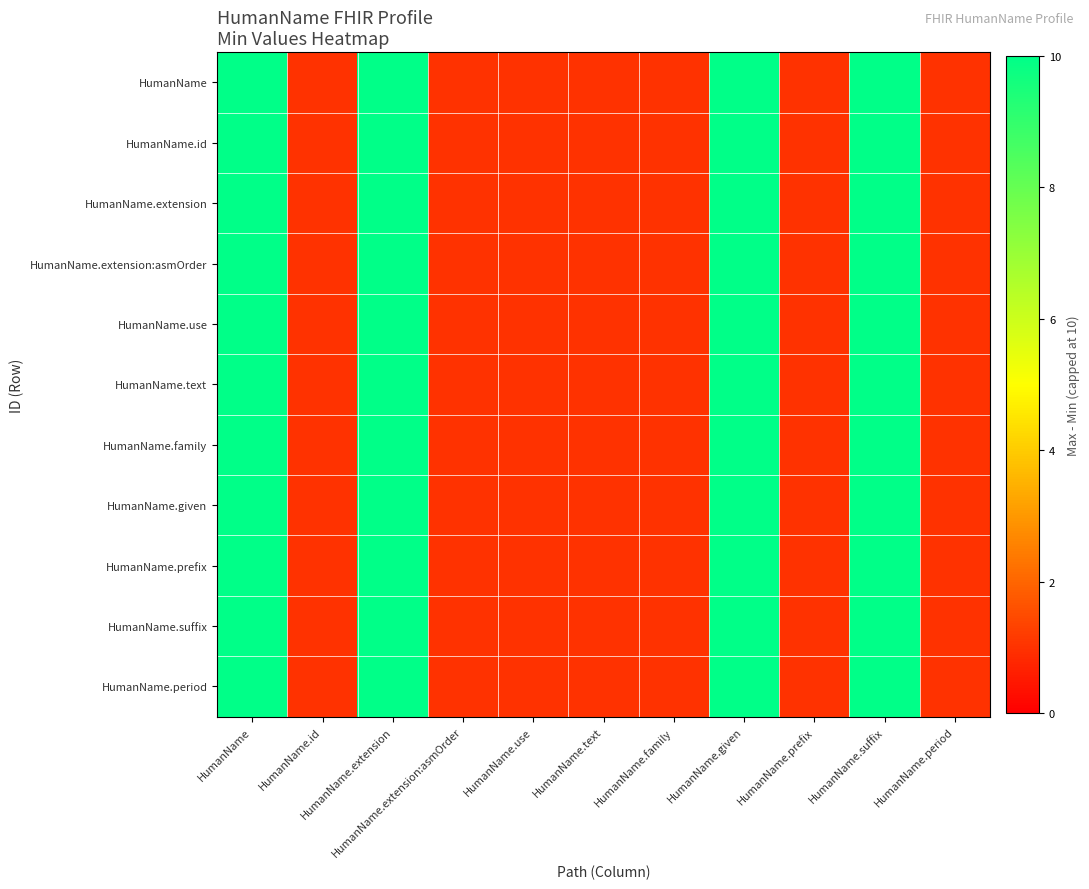

Reading left to right, list all the values displayed in this chart.

HumanName: HumanName=10	HumanName.id=1	HumanName.extension=10	HumanName.extension:asmOrder=1	HumanName.use=1	HumanName.text=1	HumanName.family=1	HumanName.given=10	HumanName.prefix=1	HumanName.suffix=10	HumanName.period=1
HumanName.id: HumanName=10	HumanName.id=1	HumanName.extension=10	HumanName.extension:asmOrder=1	HumanName.use=1	HumanName.text=1	HumanName.family=1	HumanName.given=10	HumanName.prefix=1	HumanName.suffix=10	HumanName.period=1
HumanName.extension: HumanName=10	HumanName.id=1	HumanName.extension=10	HumanName.extension:asmOrder=1	HumanName.use=1	HumanName.text=1	HumanName.family=1	HumanName.given=10	HumanName.prefix=1	HumanName.suffix=10	HumanName.period=1
HumanName.extension:asmOrder: HumanName=10	HumanName.id=1	HumanName.extension=10	HumanName.extension:asmOrder=1	HumanName.use=1	HumanName.text=1	HumanName.family=1	HumanName.given=10	HumanName.prefix=1	HumanName.suffix=10	HumanName.period=1
HumanName.use: HumanName=10	HumanName.id=1	HumanName.extension=10	HumanName.extension:asmOrder=1	HumanName.use=1	HumanName.text=1	HumanName.family=1	HumanName.given=10	HumanName.prefix=1	HumanName.suffix=10	HumanName.period=1
HumanName.text: HumanName=10	HumanName.id=1	HumanName.extension=10	HumanName.extension:asmOrder=1	HumanName.use=1	HumanName.text=1	HumanName.family=1	HumanName.given=10	HumanName.prefix=1	HumanName.suffix=10	HumanName.period=1
HumanName.family: HumanName=10	HumanName.id=1	HumanName.extension=10	HumanName.extension:asmOrder=1	HumanName.use=1	HumanName.text=1	HumanName.family=1	HumanName.given=10	HumanName.prefix=1	HumanName.suffix=10	HumanName.period=1
HumanName.given: HumanName=10	HumanName.id=1	HumanName.extension=10	HumanName.extension:asmOrder=1	HumanName.use=1	HumanName.text=1	HumanName.family=1	HumanName.given=10	HumanName.prefix=1	HumanName.suffix=10	HumanName.period=1
HumanName.prefix: HumanName=10	HumanName.id=1	HumanName.extension=10	HumanName.extension:asmOrder=1	HumanName.use=1	HumanName.text=1	HumanName.family=1	HumanName.given=10	HumanName.prefix=1	HumanName.suffix=10	HumanName.period=1
HumanName.suffix: HumanName=10	HumanName.id=1	HumanName.extension=10	HumanName.extension:asmOrder=1	HumanName.use=1	HumanName.text=1	HumanName.family=1	HumanName.given=10	HumanName.prefix=1	HumanName.suffix=10	HumanName.period=1
HumanName.period: HumanName=10	HumanName.id=1	HumanName.extension=10	HumanName.extension:asmOrder=1	HumanName.use=1	HumanName.text=1	HumanName.family=1	HumanName.given=10	HumanName.prefix=1	HumanName.suffix=10	HumanName.period=1